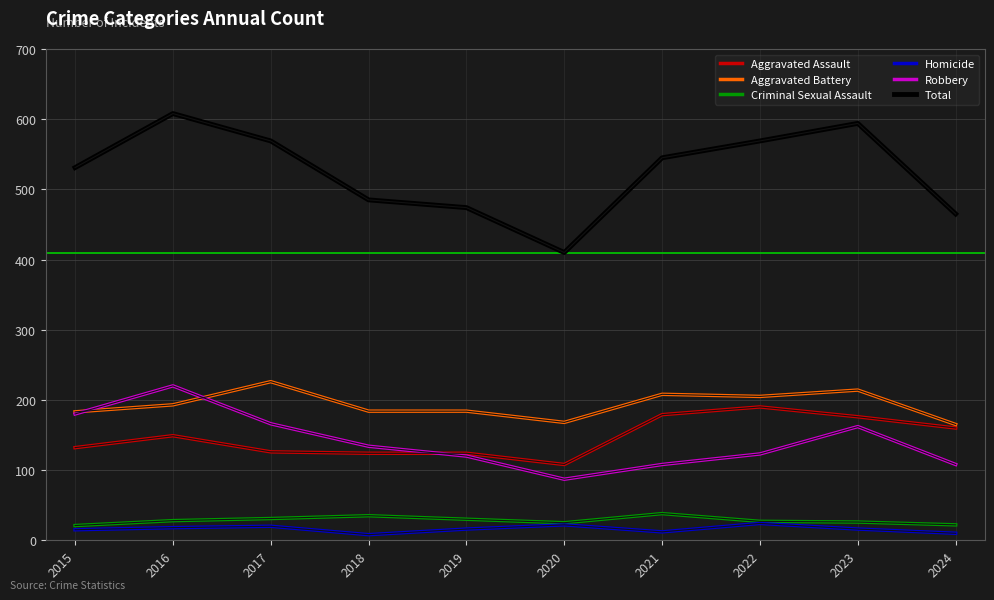

What is the total value across all series at 2022?

1138